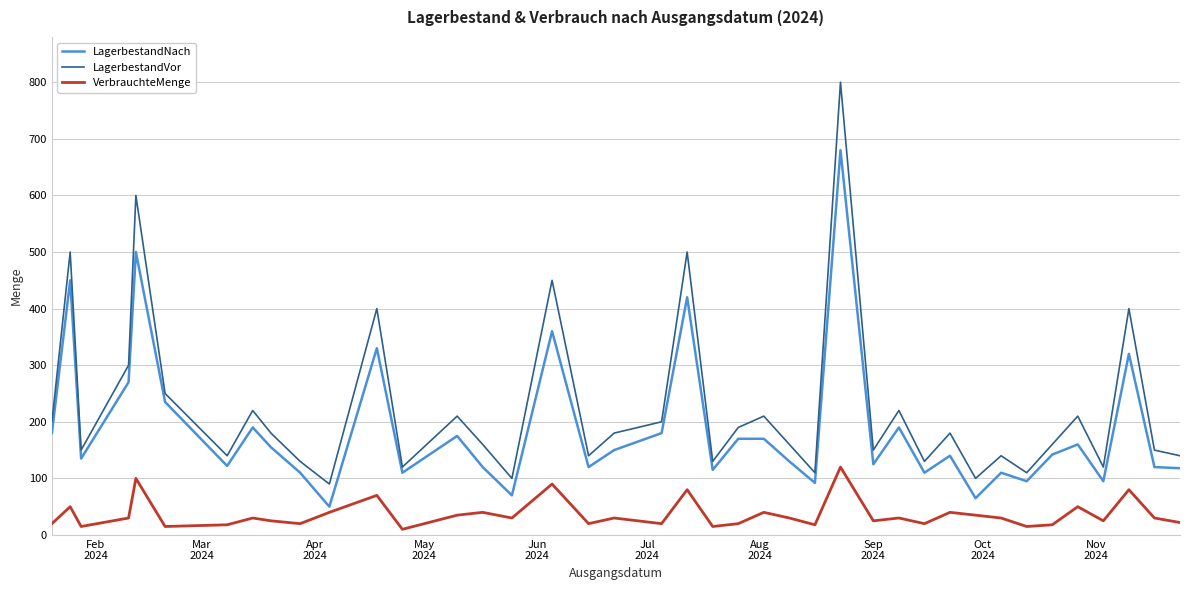

What is the smallest value displayed?

10